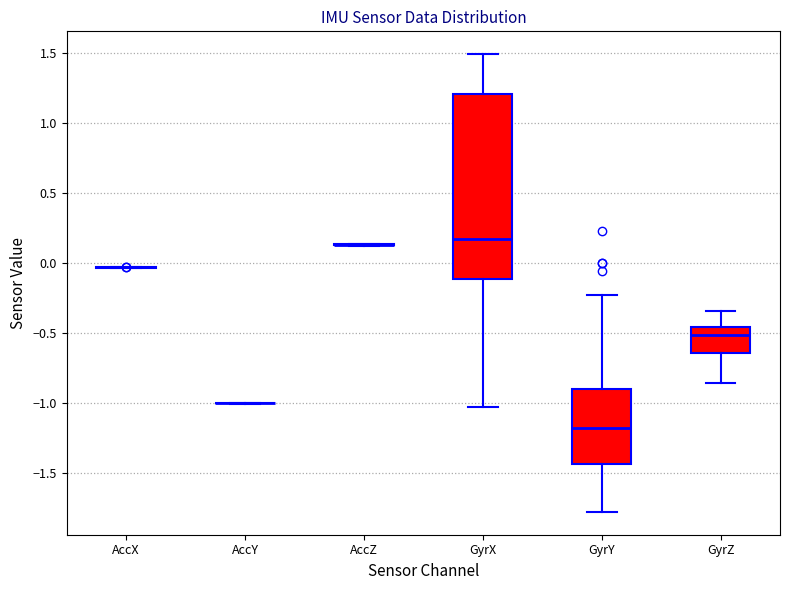

Comparing the boxes themselves (not the whiskers), which one is the tallest?

GyrX